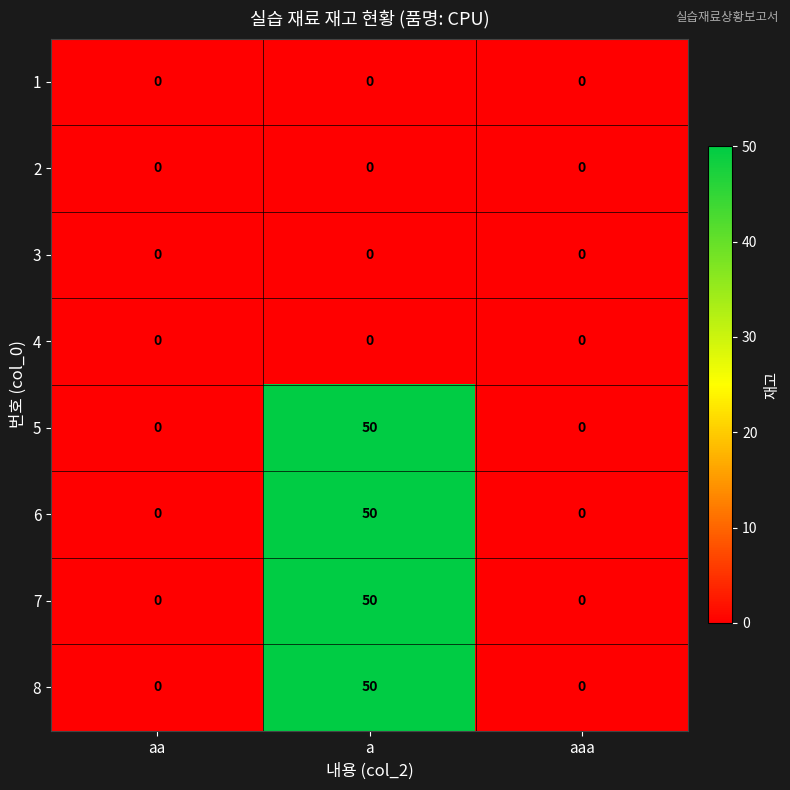

How many data points does each series have?

3